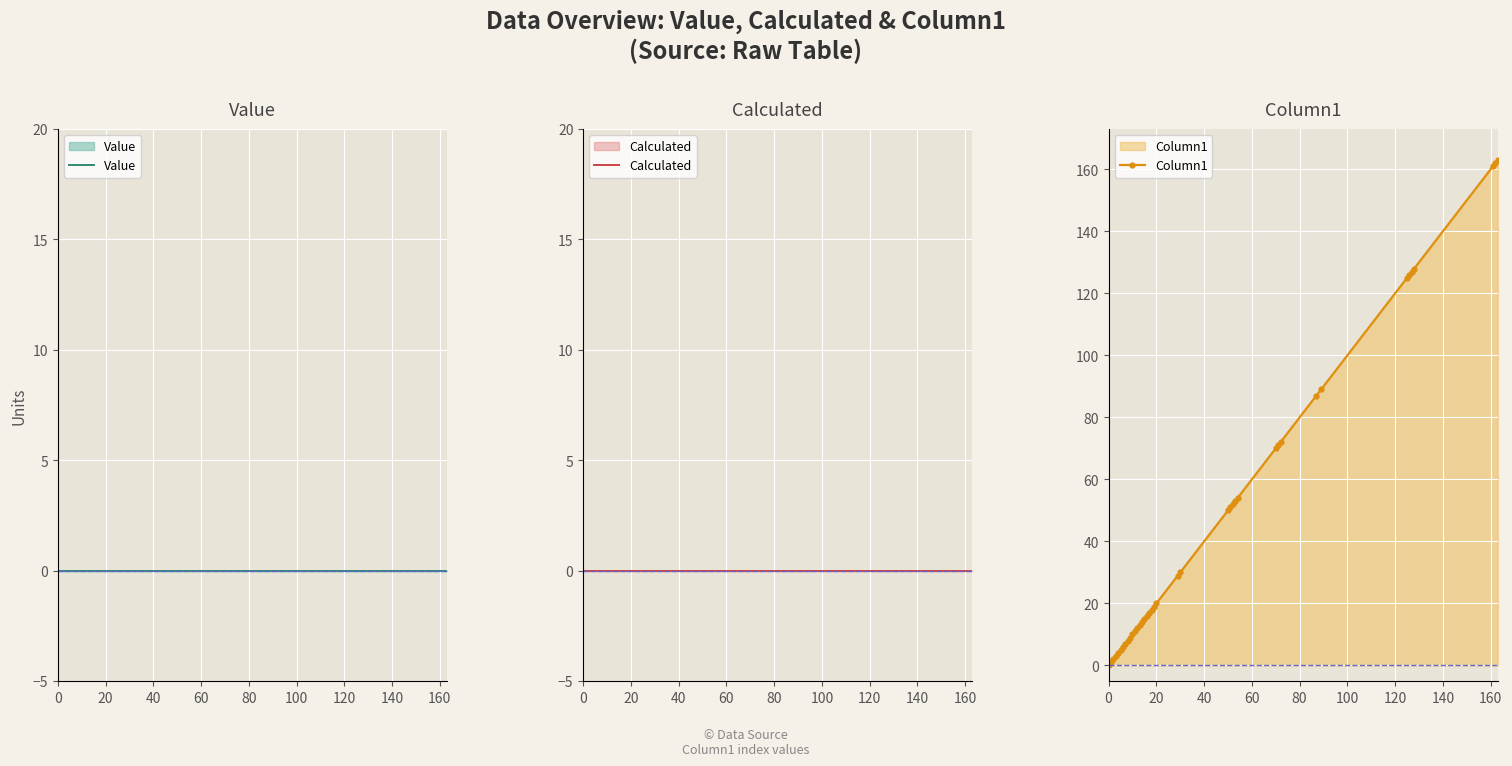

True or false: Column1 and Value cross at least once.

False